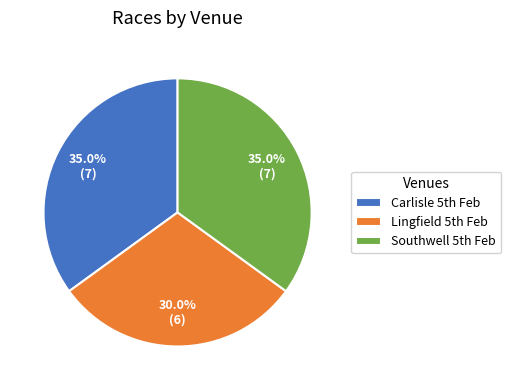

Which category has the smallest portion of the pie?

Lingfield 5th Feb